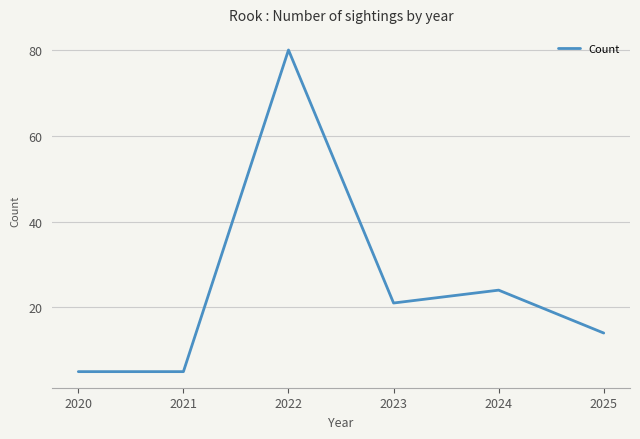

What is the minimum value shown in the chart?

5